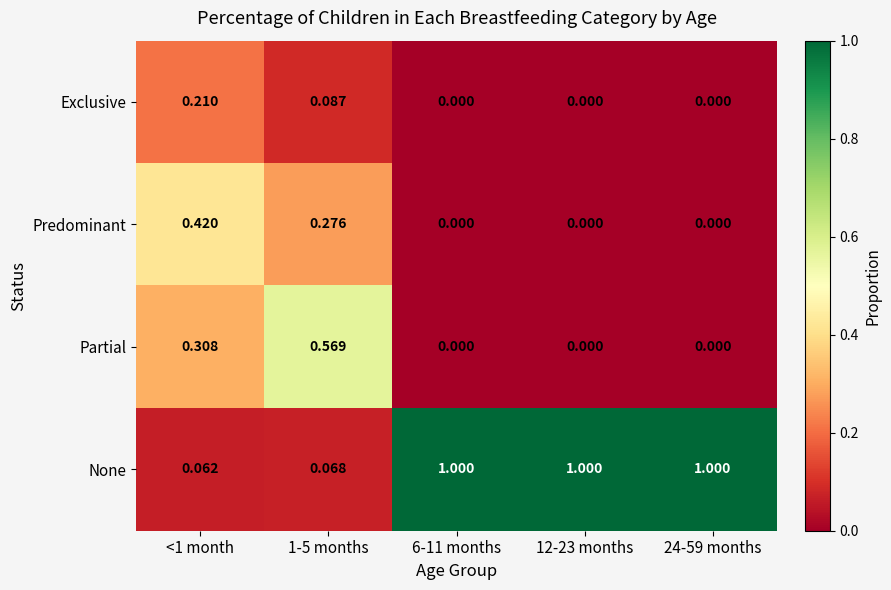

How many series are shown in this chart?

4